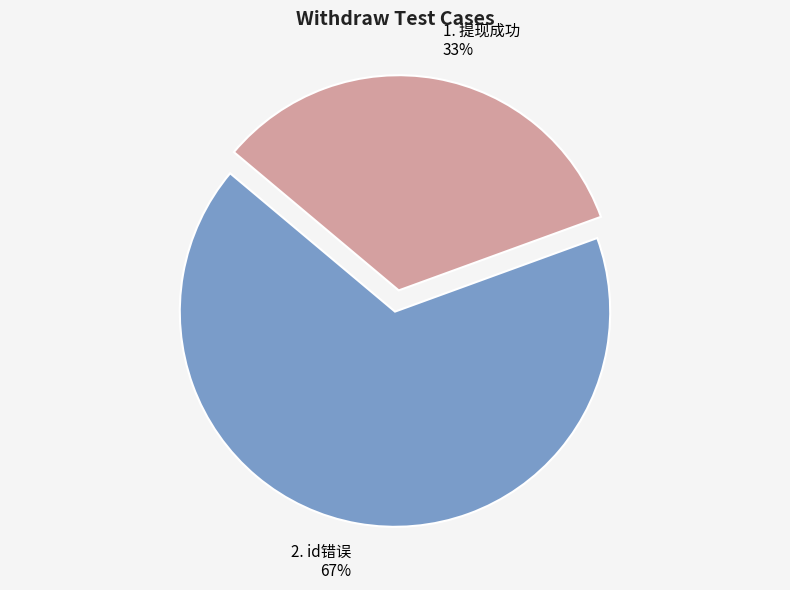

To the nearest percent, what is the average slice percentage?

50%